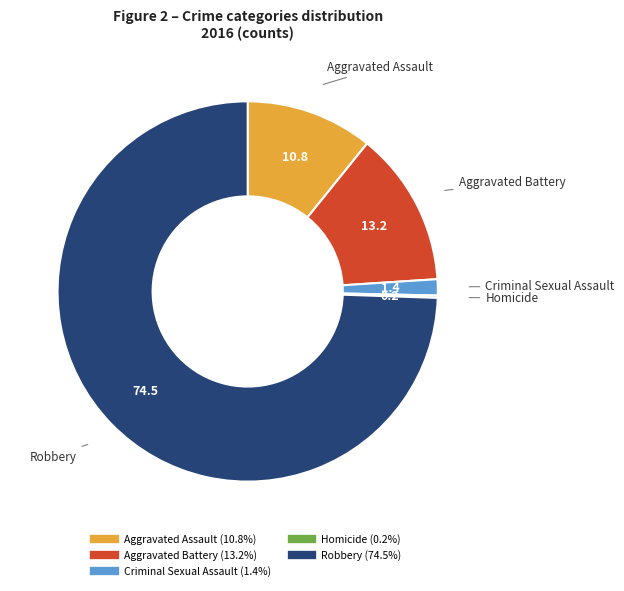

What is the ratio of the value at Aggravated Assault to the value at Robbery?

0.1